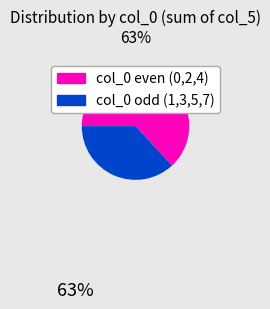

Is there any slice that represents more than half of the pie?

Yes